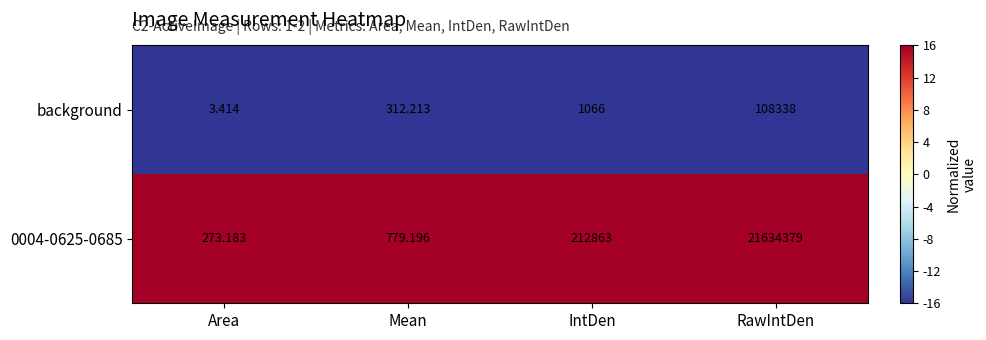

At which category is the sum across all series the highest?

RawIntDen